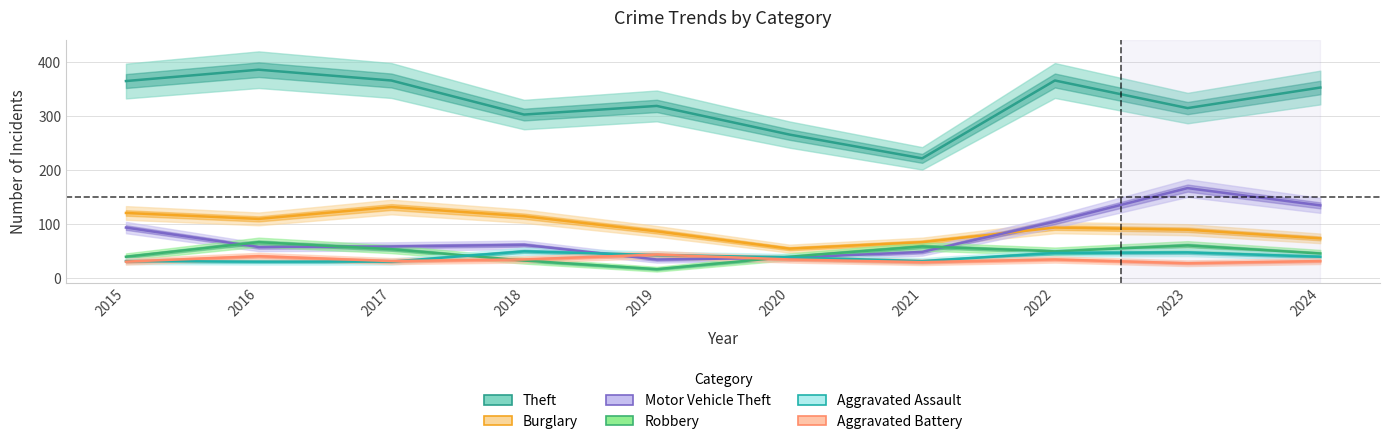

Between 2022 and 2018, which is larger?

2022